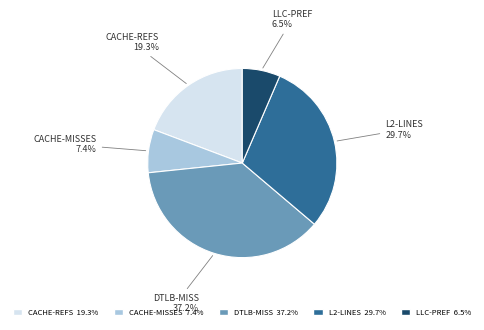

Count the number of slices in the pie.

5